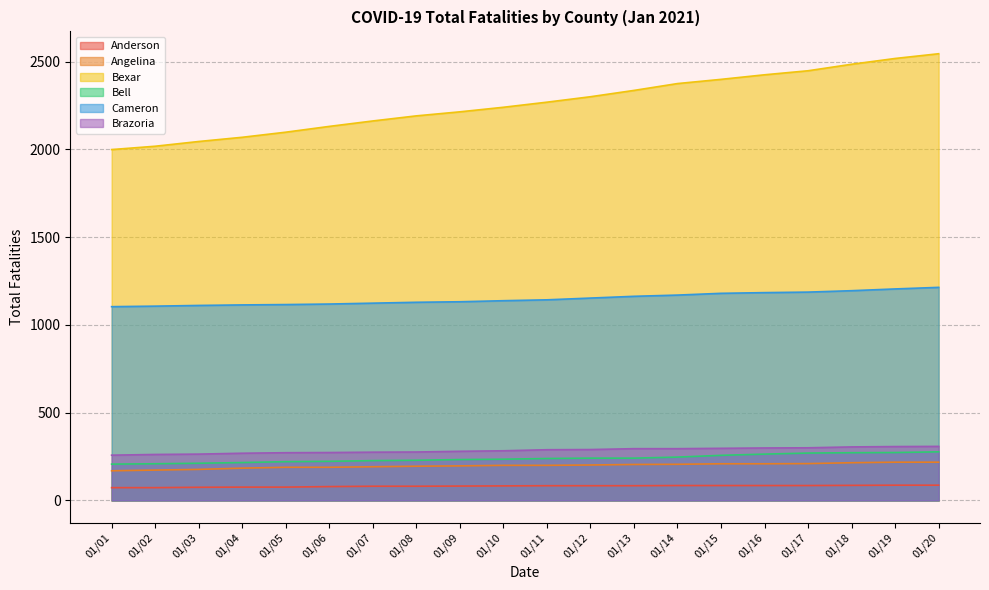

True or false: Anderson and Brazoria intersect in this chart.

False